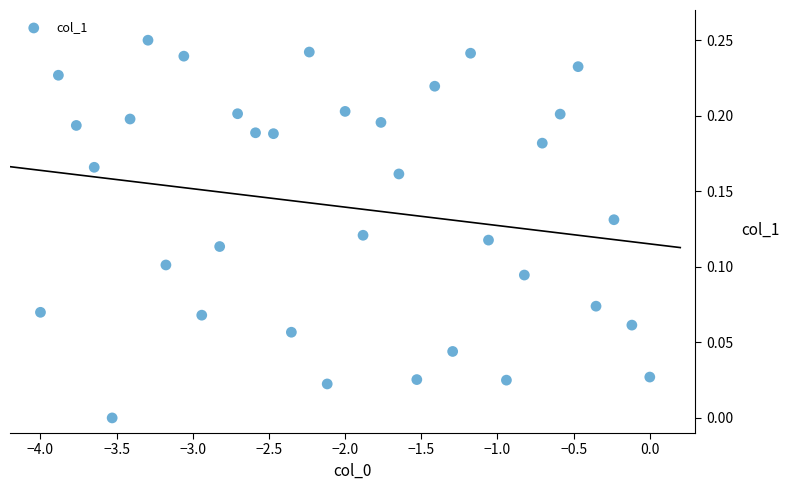

What is the range of X values (max minus min)?

4.0